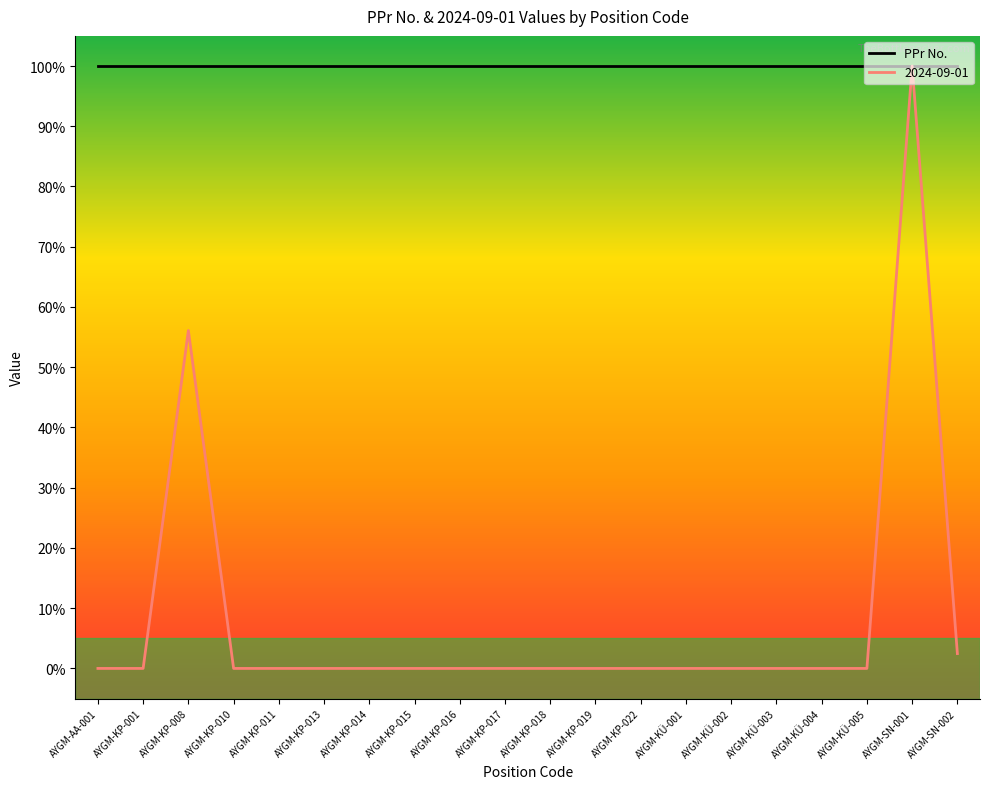

What position from the left is AYGM-SN-001?

19